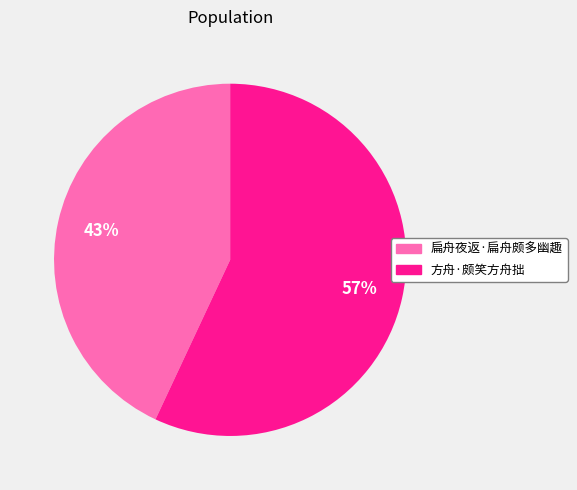

True or false: 方舟·颇笑方舟拙 accounts for 42% of the total.

False